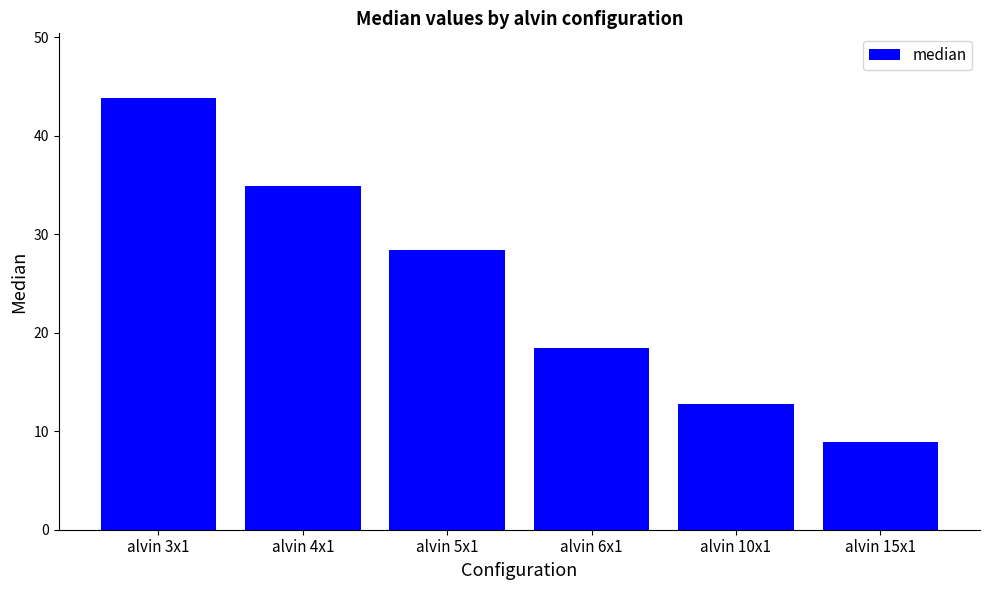

What is the greatest value displayed?

43.8